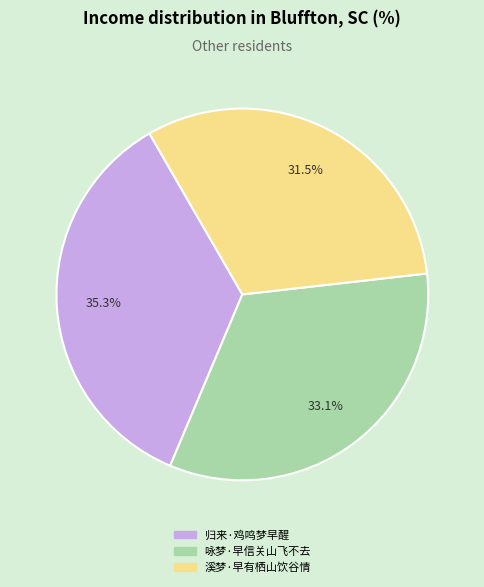

Is it true that 归来·鸡鸣梦早醒 is 49% of the pie?

False